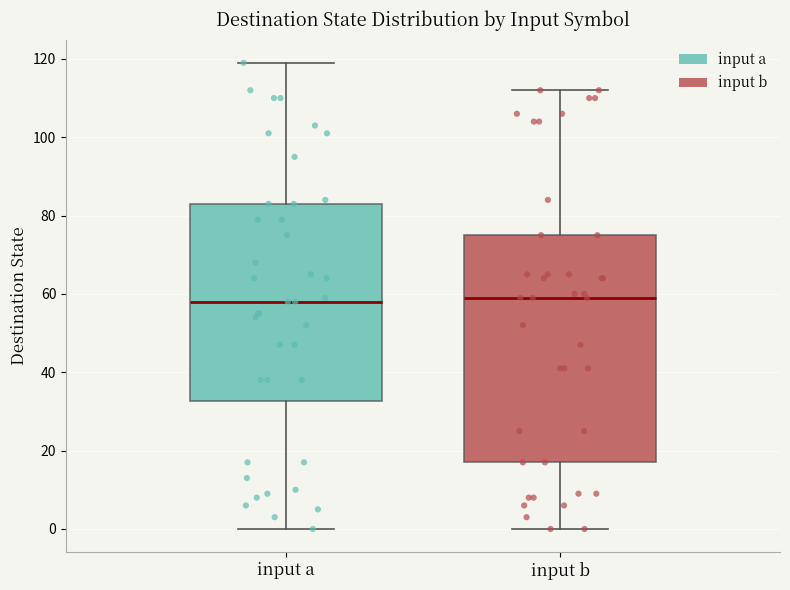

Reading left to right, transcribe this box plot: for each box, give where its median line is, the range the box spans, and where its two whiskers end, as read against the y-axis. The values are not printed on the chart, so give them approximately, as read against the axis.

input a: median 58, box 32 to 84, whiskers 0 to 120
input b: median 60, box 18 to 76, whiskers 0 to 112